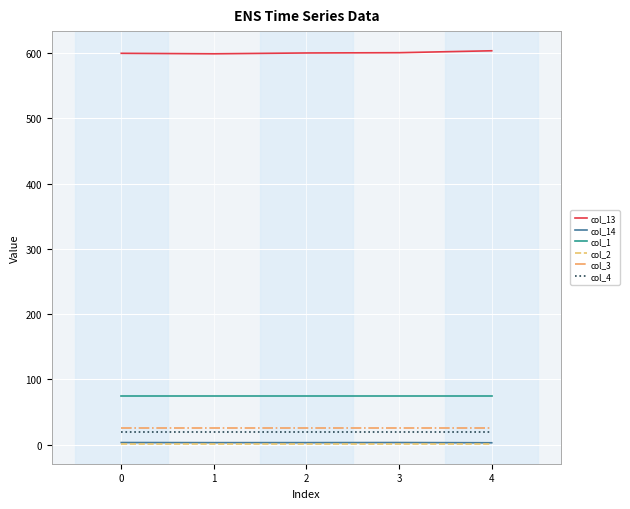

What are all the series names shown in the legend?

col_13, col_14, col_1, col_2, col_3, col_4